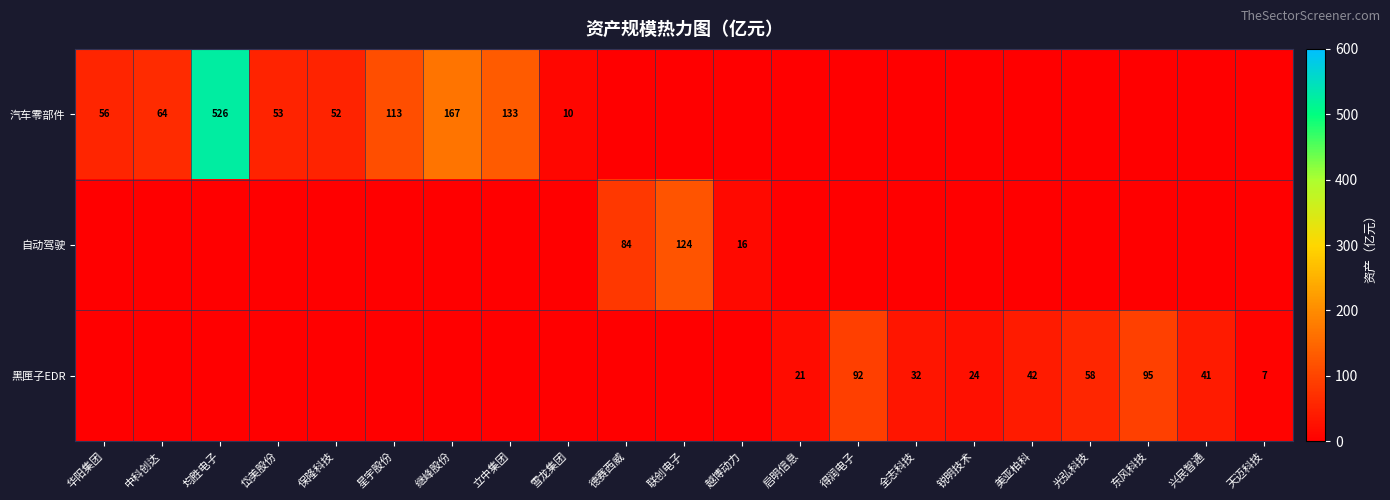

The value of 黑匣子EDR at 天迈科技 is 7. True or false?

True